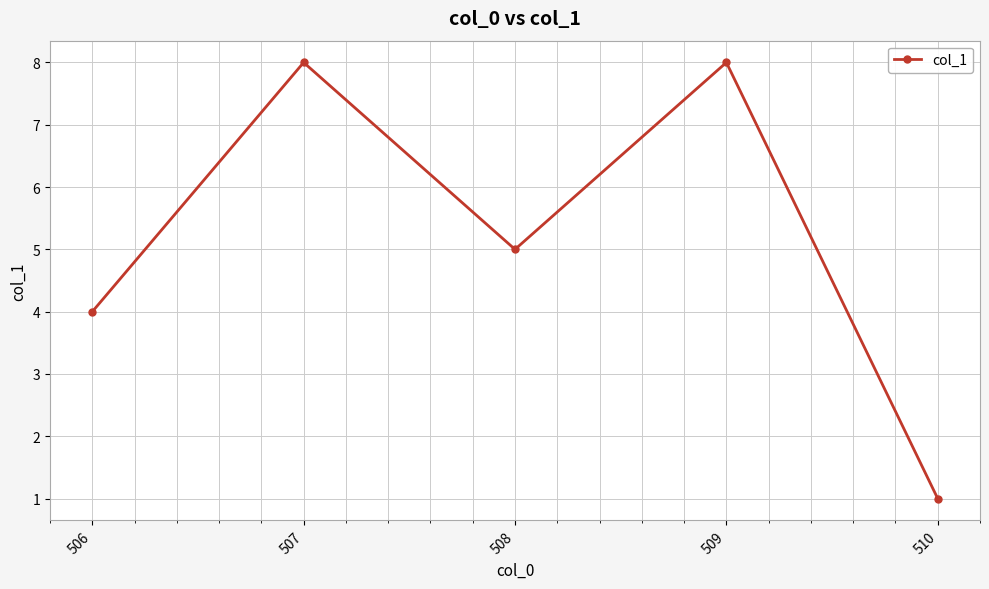

How many lines are shown in the chart?

1